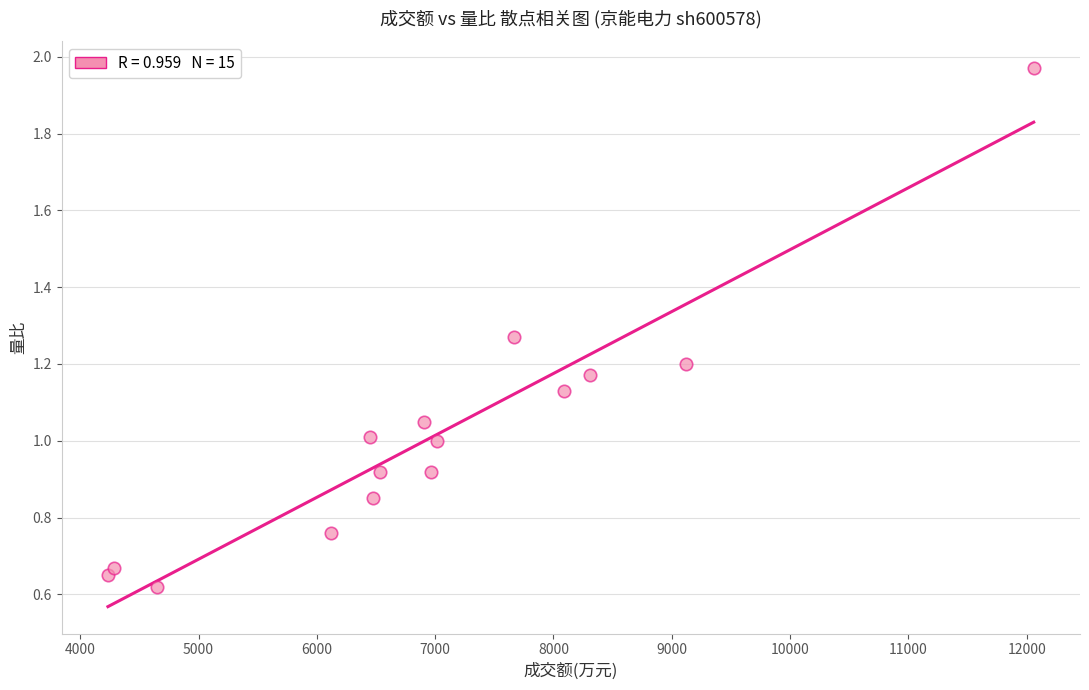

What is the range of X values (max minus min)?

7825.0